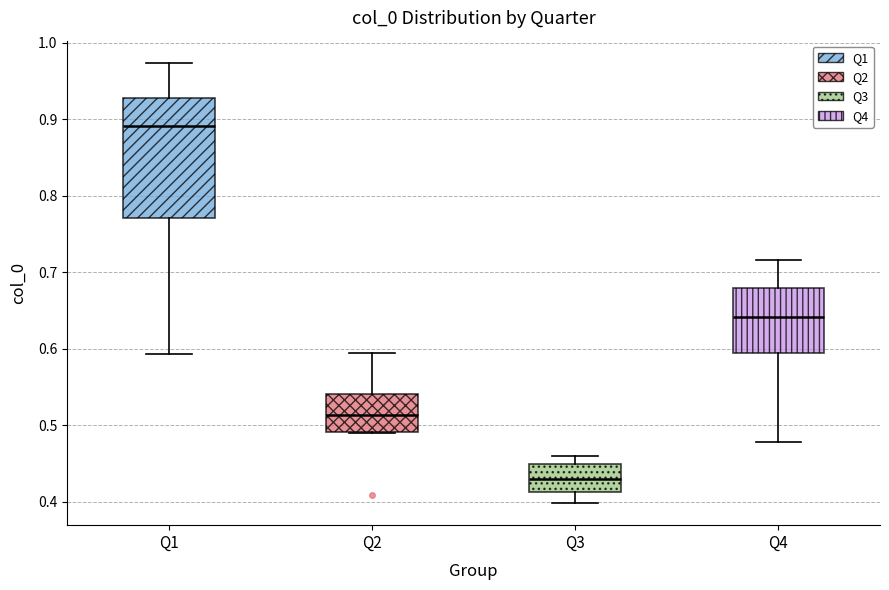

Reading left to right, read every box against the y-axis: the position of its median line, the range the box covers, and the ends of its whiskers. The values are not printed on the chart, so give them approximately, as read against the axis.

Q1: median 0.89, box 0.77 to 0.93, whiskers 0.59 to 0.97
Q2: median 0.51, box 0.49 to 0.54, whiskers 0.49 to 0.60
Q3: median 0.43, box 0.41 to 0.45, whiskers 0.40 to 0.46
Q4: median 0.64, box 0.60 to 0.68, whiskers 0.48 to 0.72